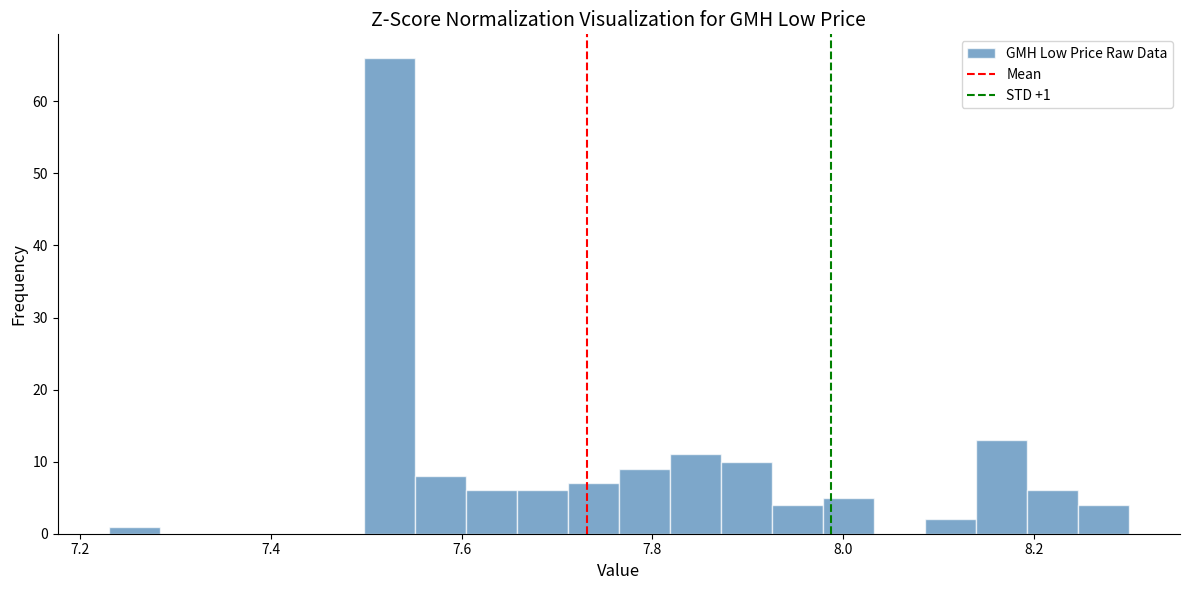

Around what value on the x-axis is the tallest bar? Give the approximate position of its centre, as read against the axis.

7.52